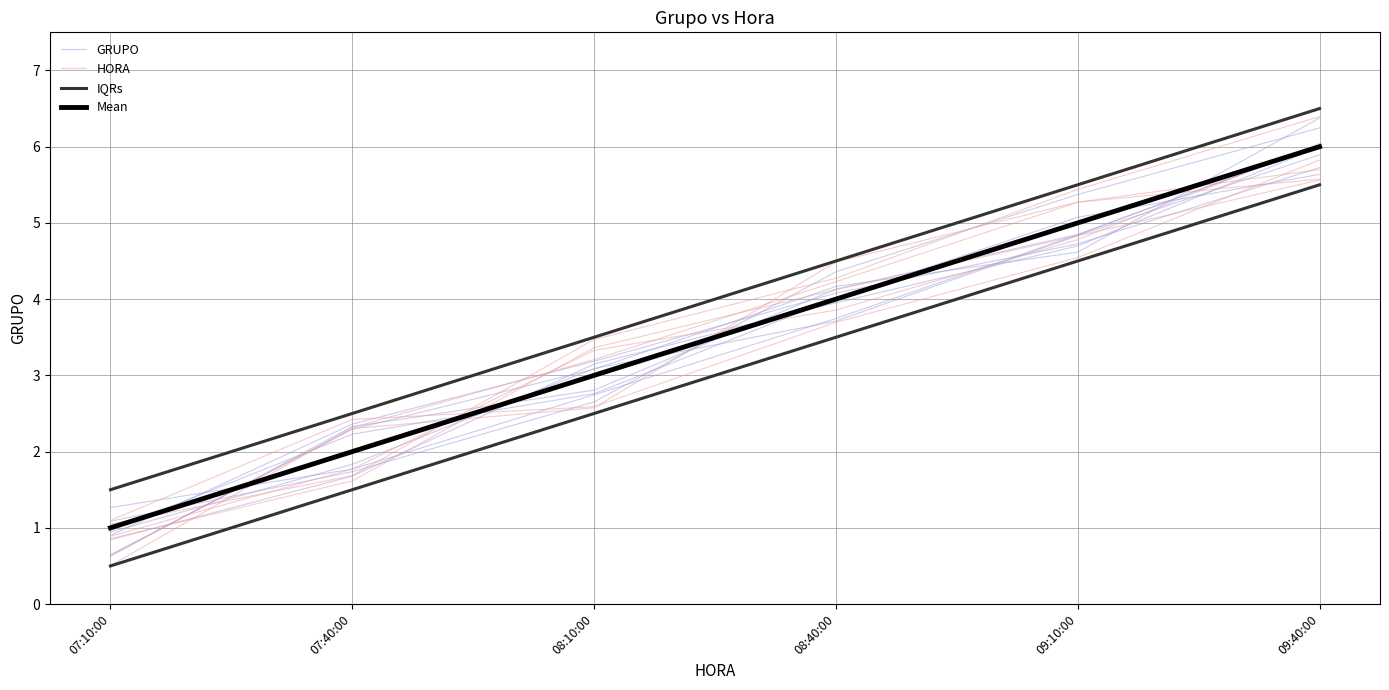

True or false: Mean has more than 1 points higher than both neighbors.

False